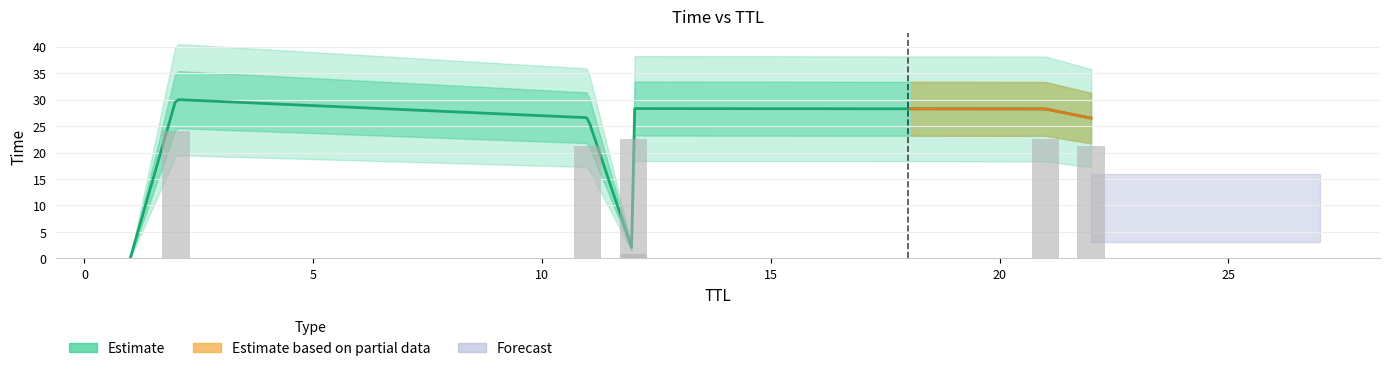

Rank the categories by value from highest to lowest.

2, 12, 21, 11, 22, 12, 1